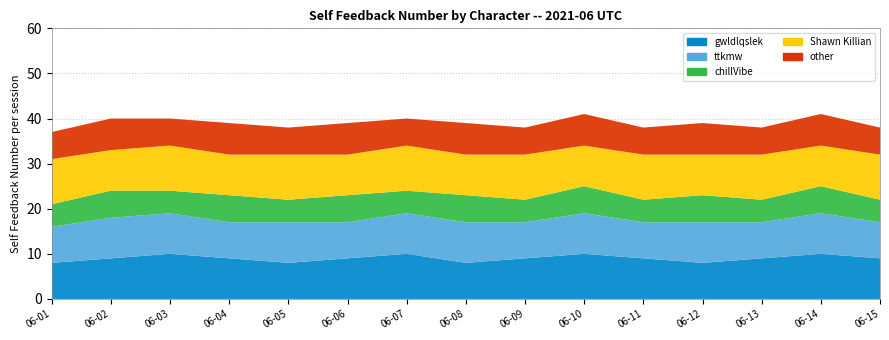

Reading left to right, extract all data points from this chart.

gwldlqslek: 8	9	10	9	8	9	10	8	9	10	9	8	9	10	9
ttkmw: 8	9	9	8	9	8	9	9	8	9	8	9	8	9	8
chillVibe: 5	6	5	6	5	6	5	6	5	6	5	6	5	6	5
Shawn Killian: 10	9	10	9	10	9	10	9	10	9	10	9	10	9	10
other: 6	7	6	7	6	7	6	7	6	7	6	7	6	7	6